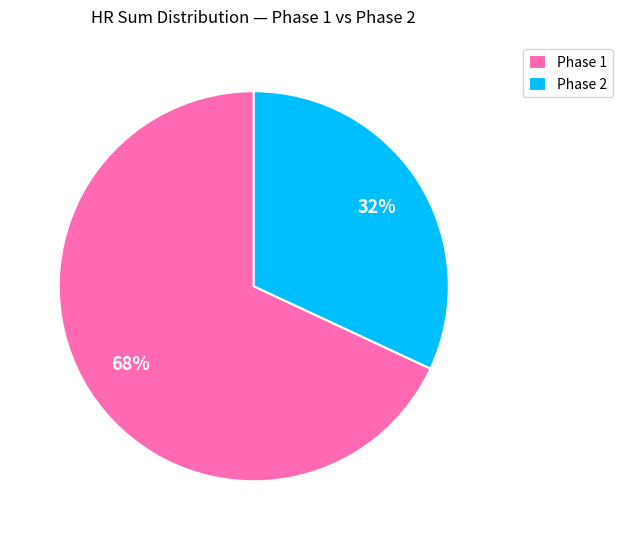

Does Phase 2 account for over 50% of the chart?

No